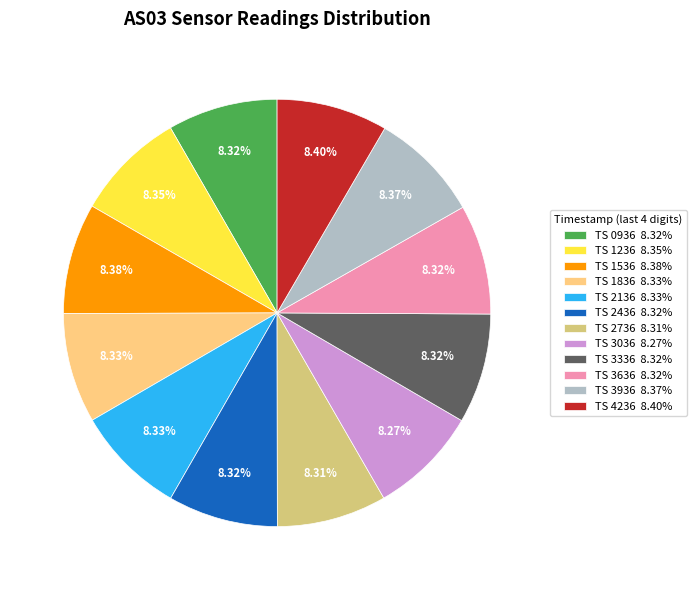

What is the ratio of the value at TS 3636 8.32% to the value at TS 4236 8.40%?

1.0